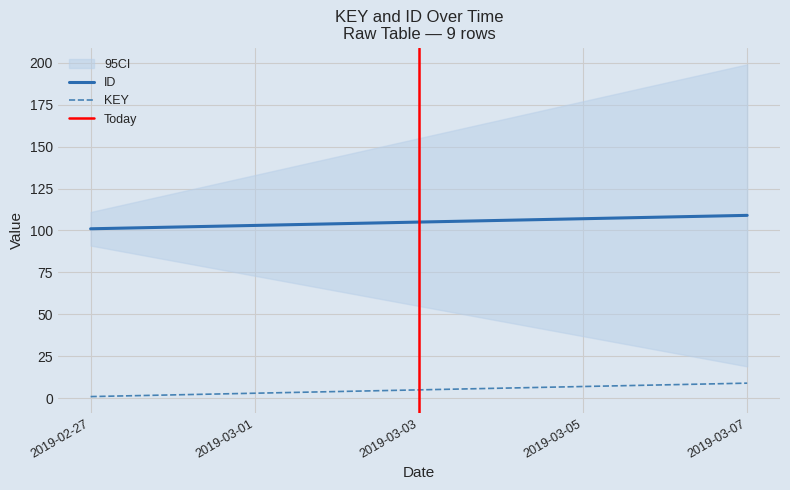

At which category is the sum across all series the highest?

2019-03-07